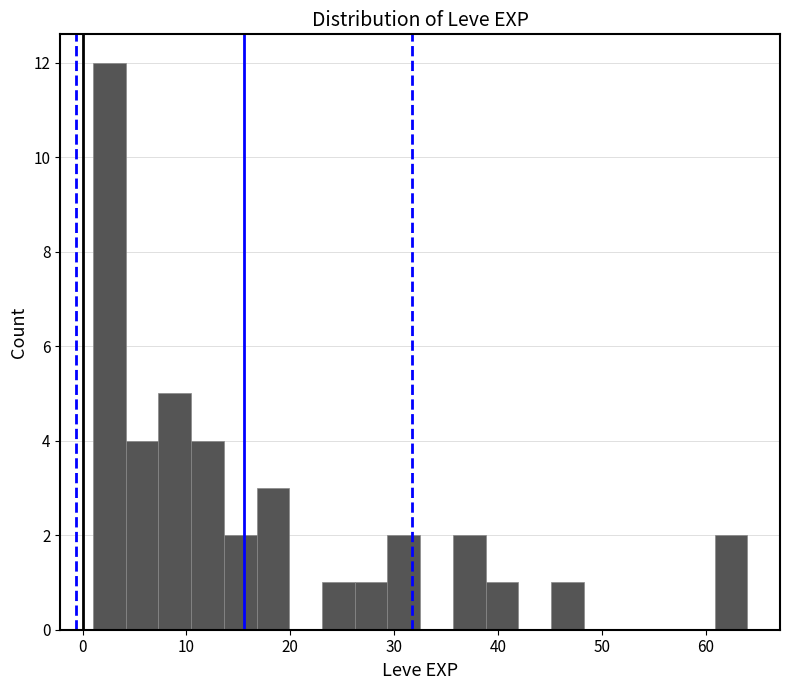

Read against the x-axis, roughly where is the centre of the tallest bar?

3